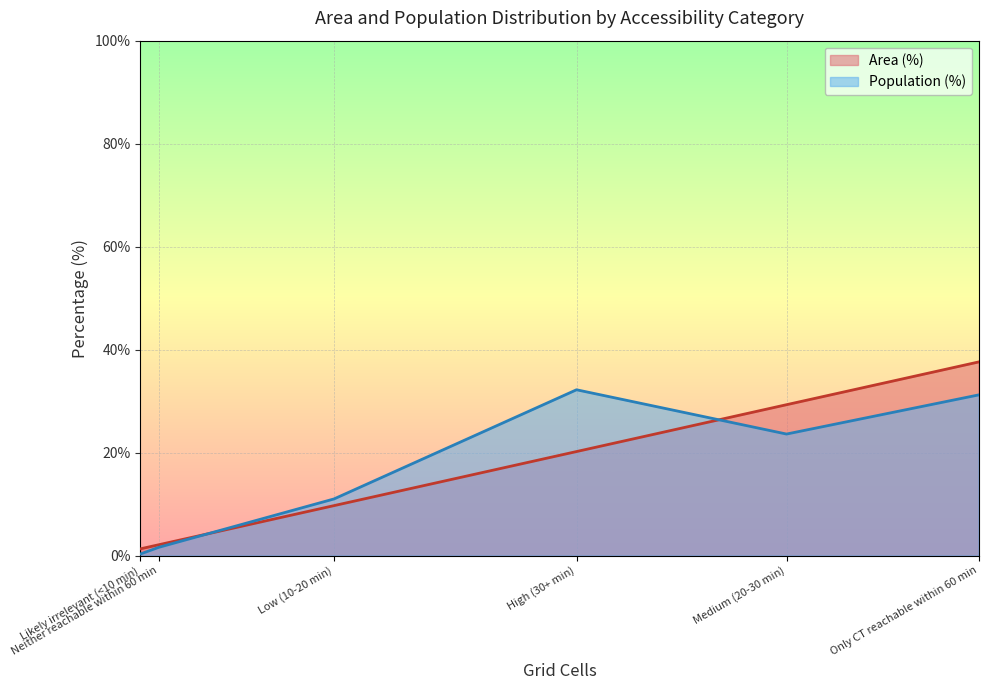

What is the total value across all series at Likely irrelevant (<10 min)?

1.6